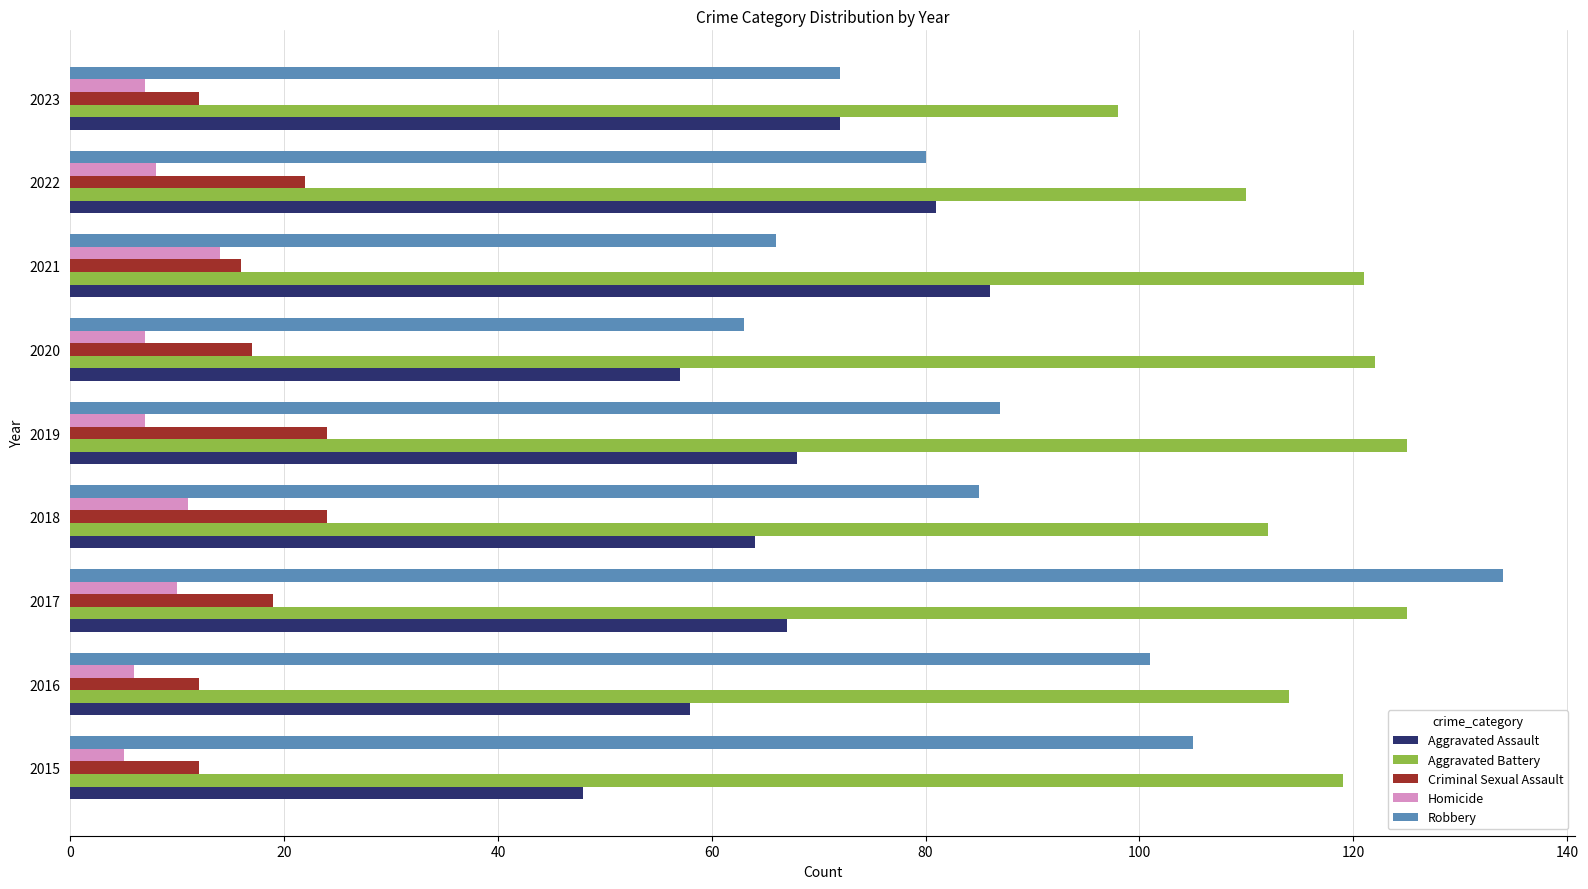

Which category has the highest value across all series?

2017